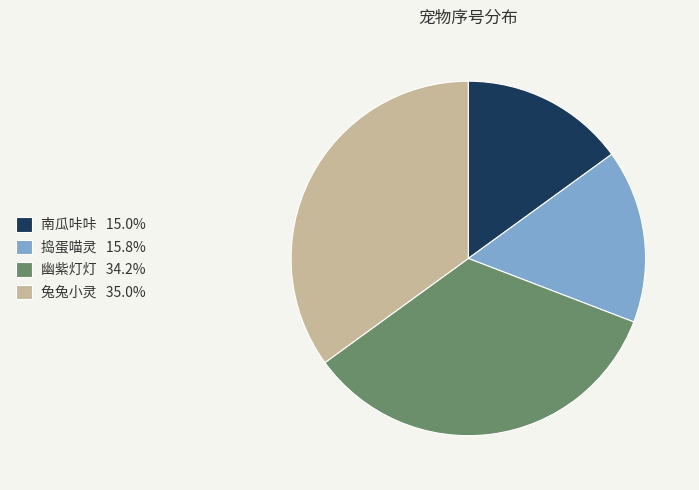

Is 南瓜咔咔 15.0% the majority of the pie?

No